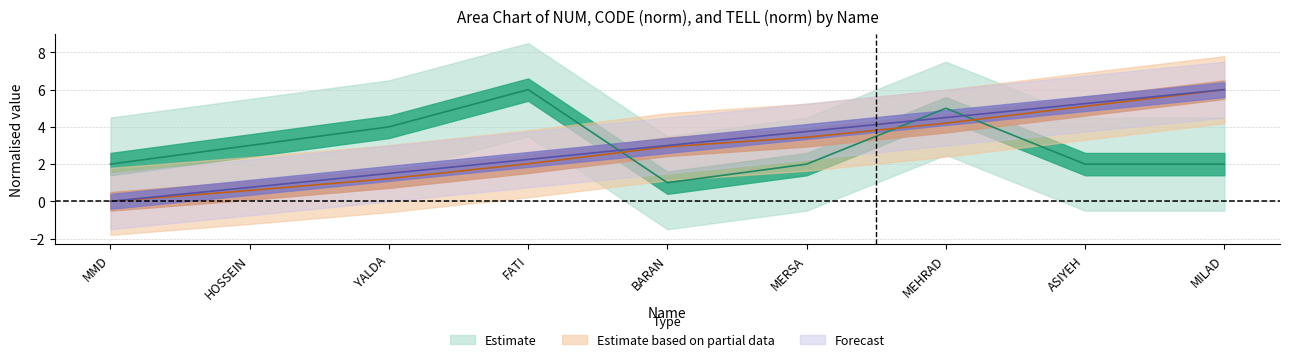

List the series in order of their peak value, lowest first.

NUM, CODE, TELL